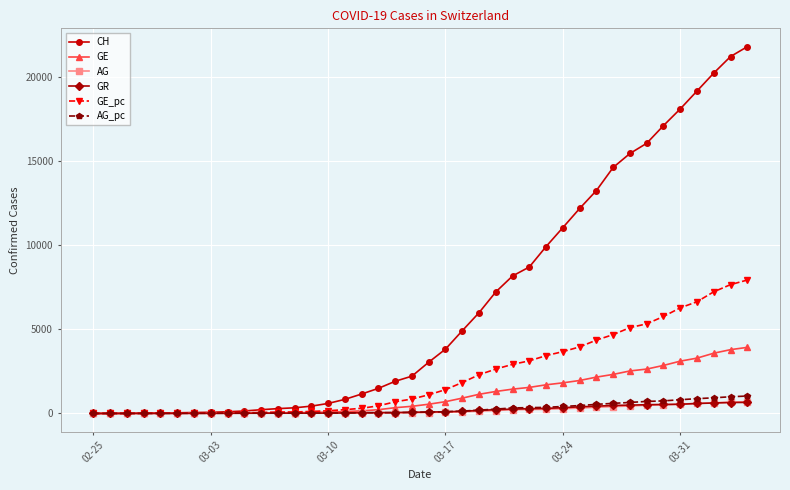

What is the value of the AG point at the 37th from the left?

596.0